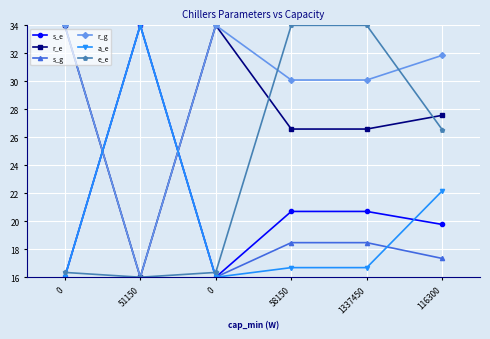

Rank the series at 58150 from lowest to highest value.

a_e, s_g, s_e, r_e, r_g, e_e